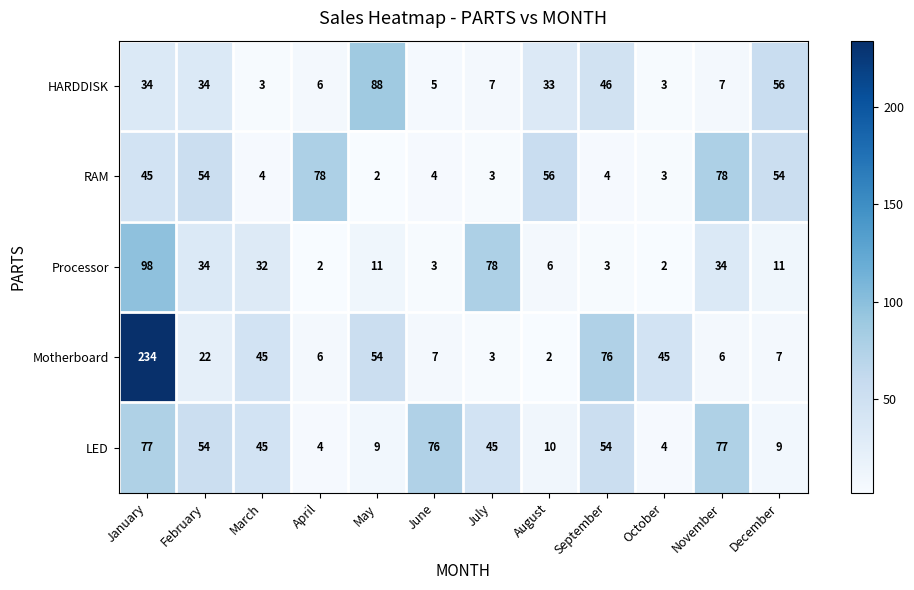

Rank the series by their maximum value, from lowest to highest.

LED, RAM, HARDDISK, Processor, Motherboard